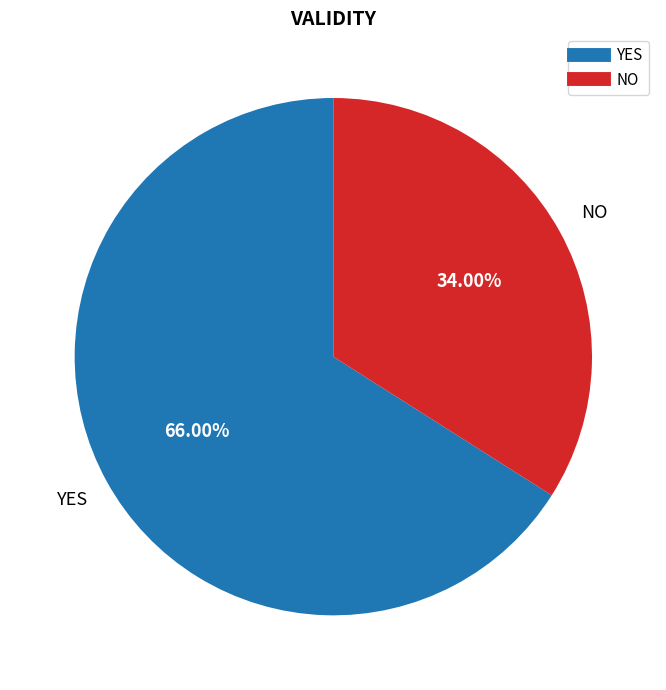

Does any single category account for the majority?

Yes